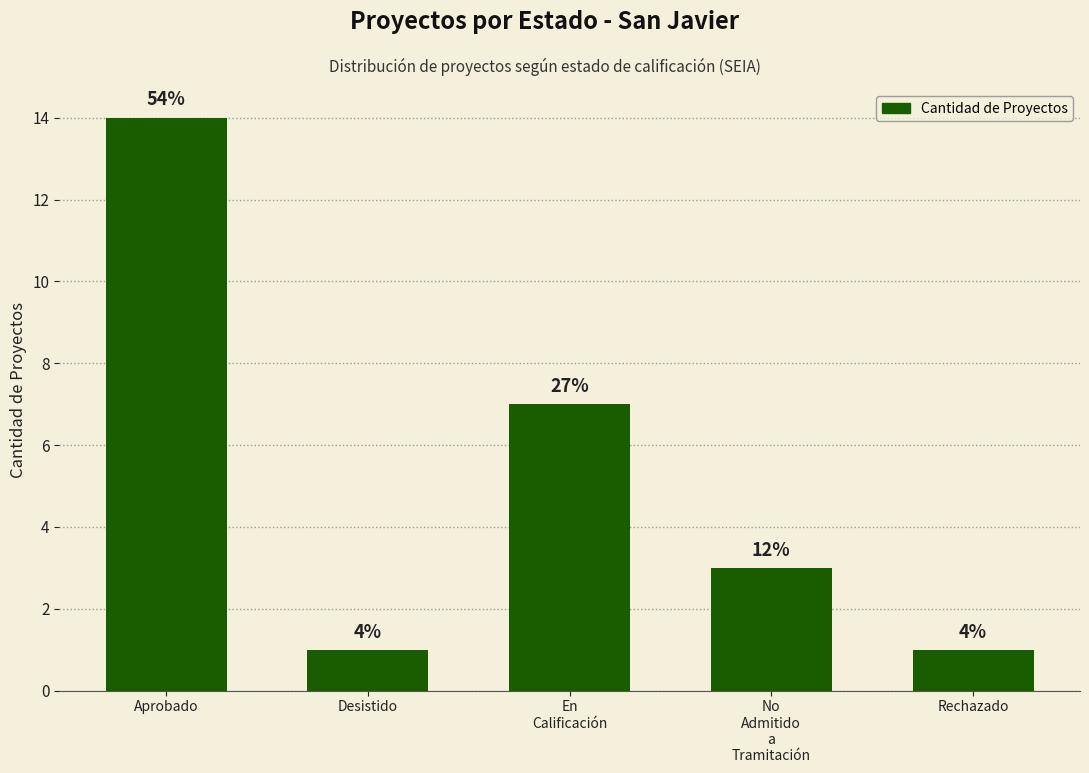

What is the value of the 4th bar from the left?

3